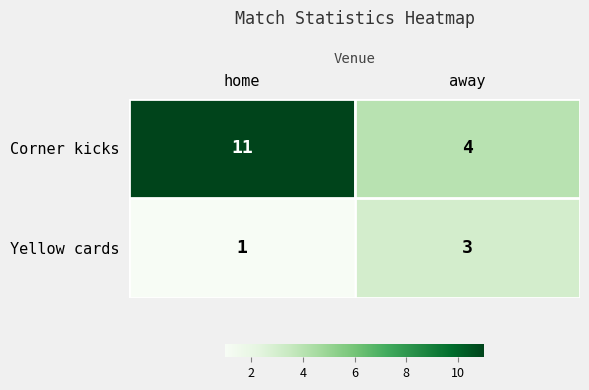

Is the value of Corner kicks at home greater than the value of Yellow cards at home?

Yes